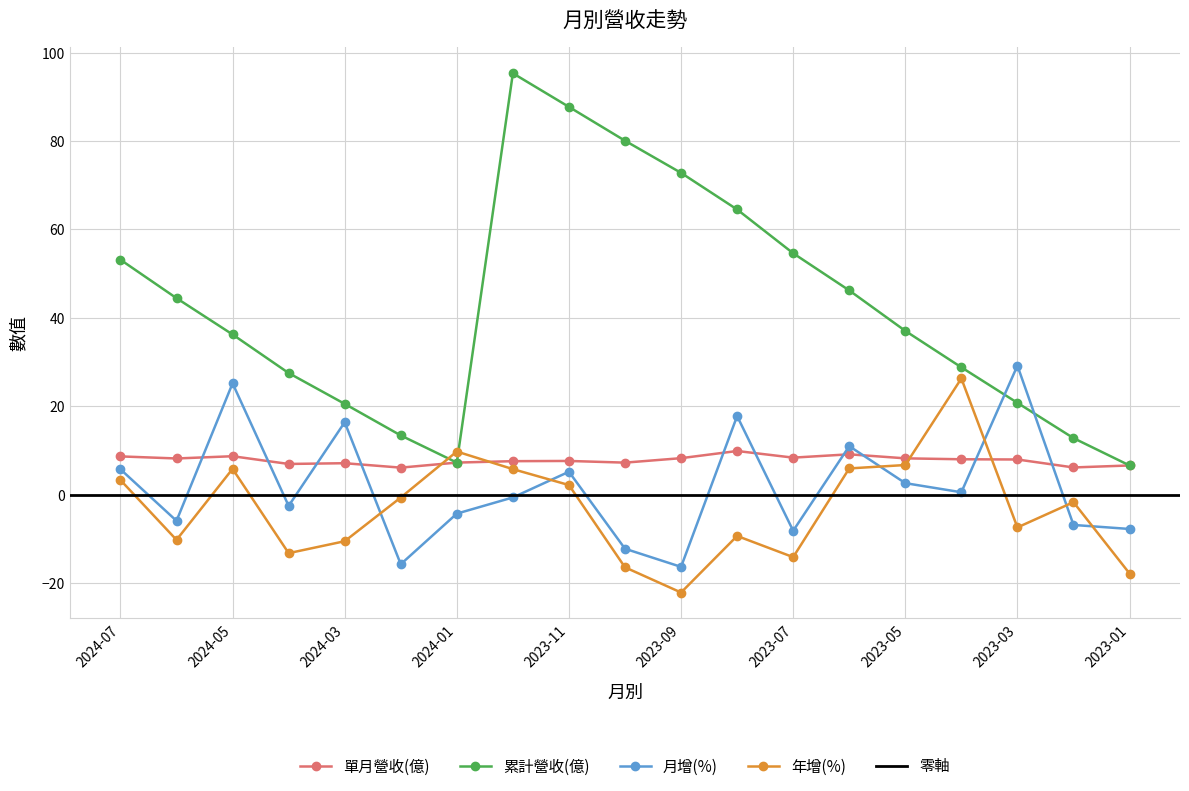

True or false: 單月營收(億) and 累計營收(億) intersect in this chart.

False